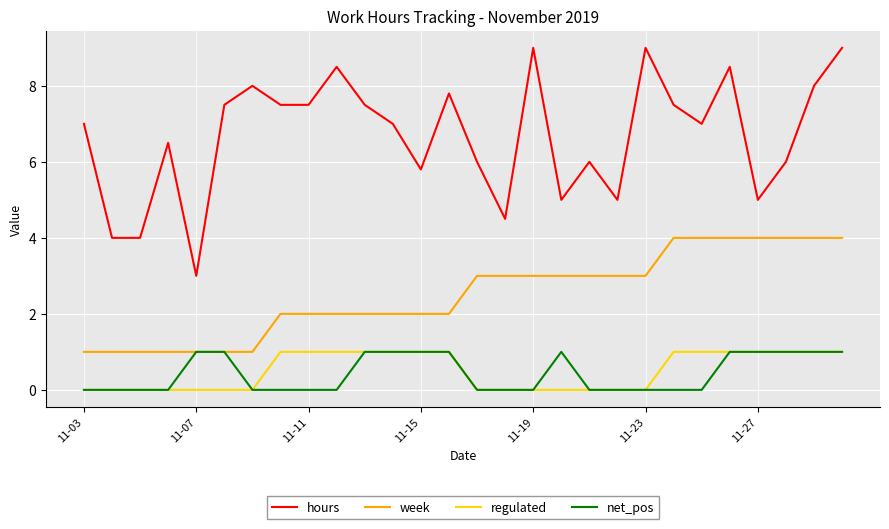

Which series has the largest range (max minus min)?

hours